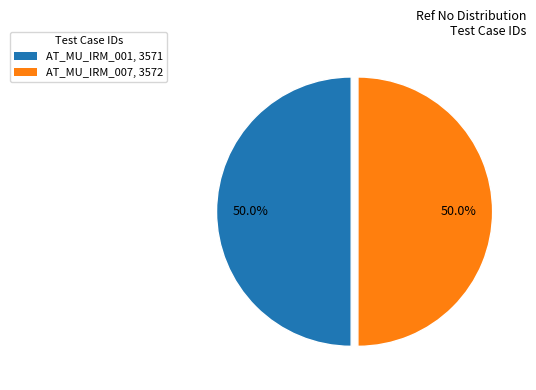

Count the number of slices in the pie.

2